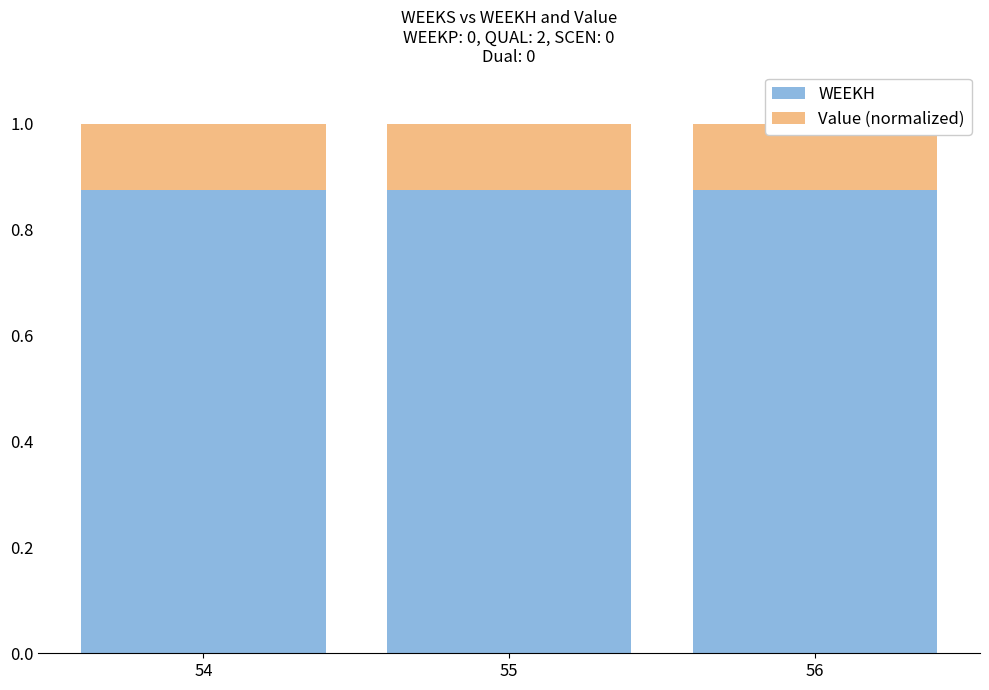

Reading left to right, extract all data points from this chart.

WEEKH: 0.9	0.9	0.9
Value (normalized): 0.1	0.1	0.1